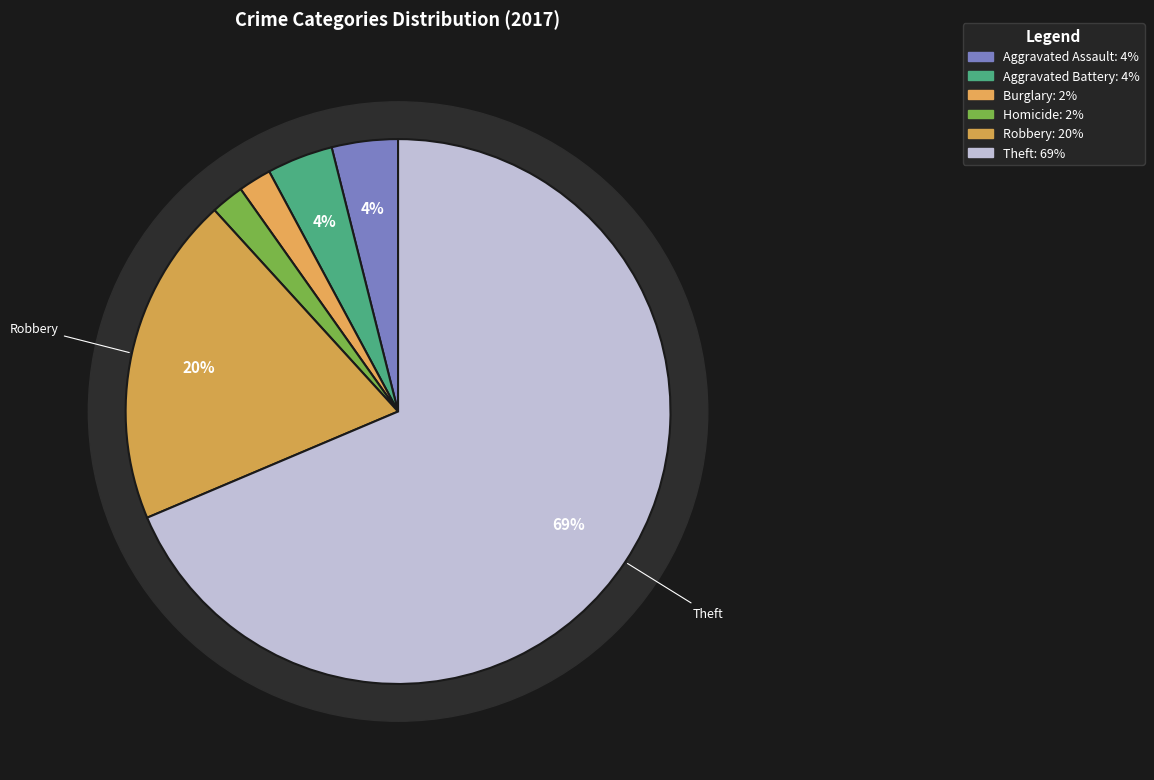

Approximately how many times larger is the value at Robbery compared to Burglary?

10.0